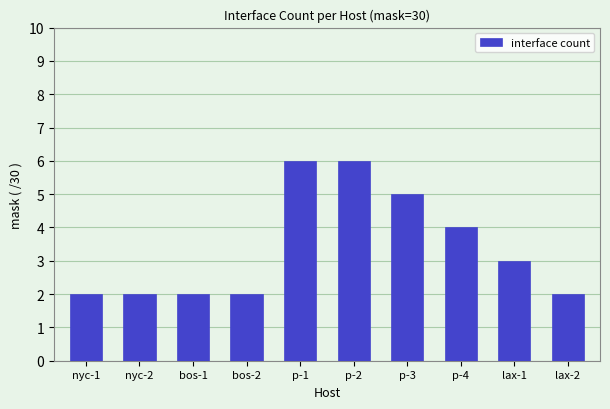

What is the sum of the values at bos-1 and nyc-1?

4